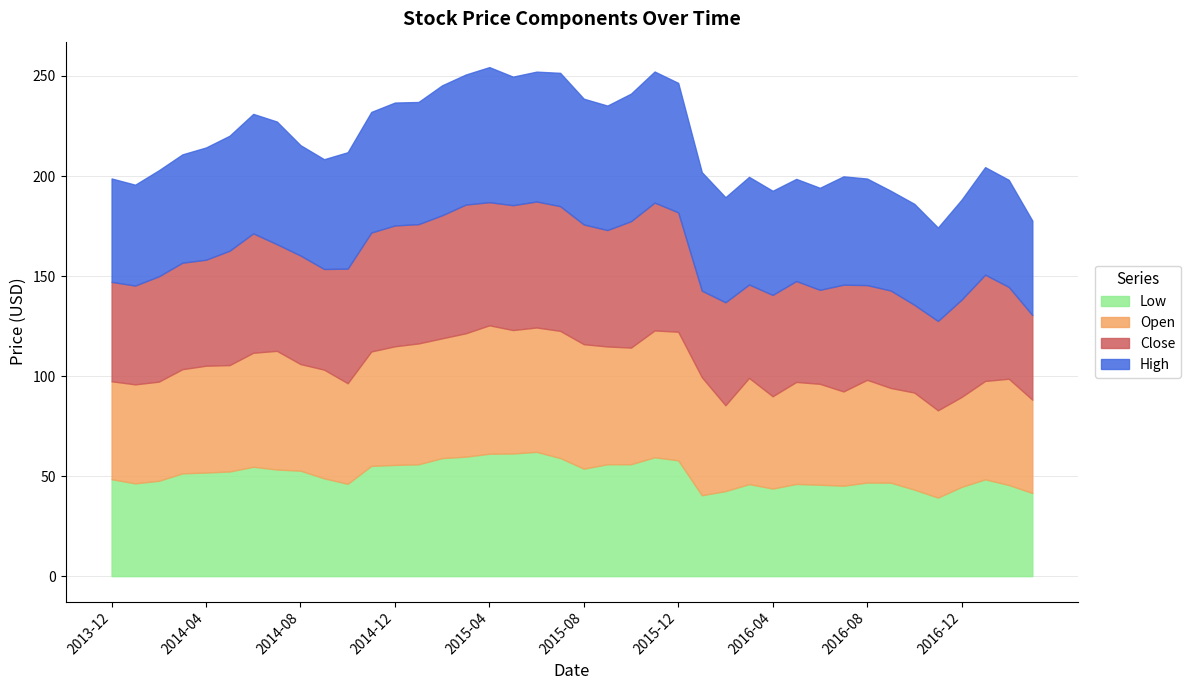

True or false: Low and Open cross at least once.

False